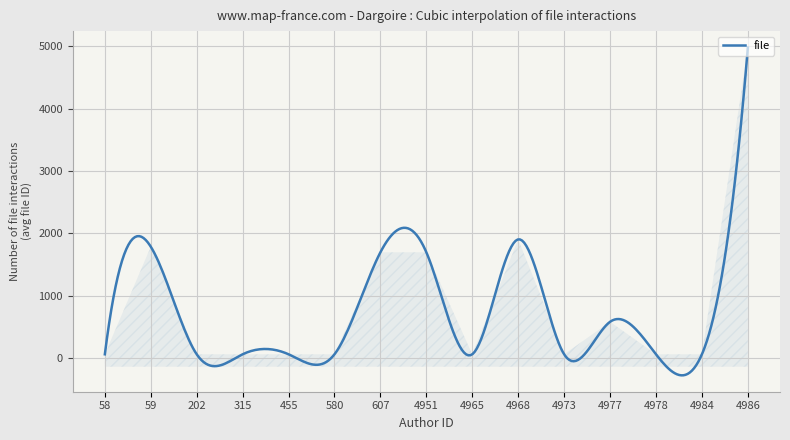

What is the difference between the maximum and minimum values?

5259.2